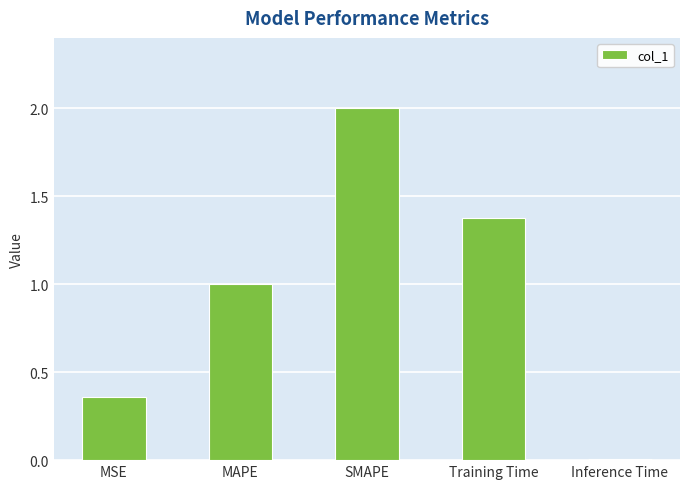

Is it true that the value at MAPE is 1.0?

True